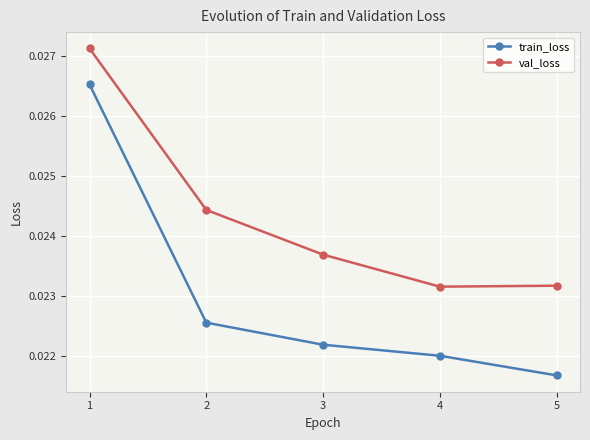

Rank the series at 4 from lowest to highest value.

train_loss, val_loss